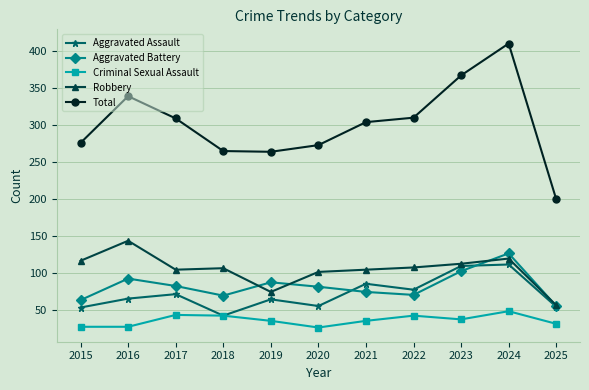

True or false: Aggravated Battery and Criminal Sexual Assault intersect in this chart.

False